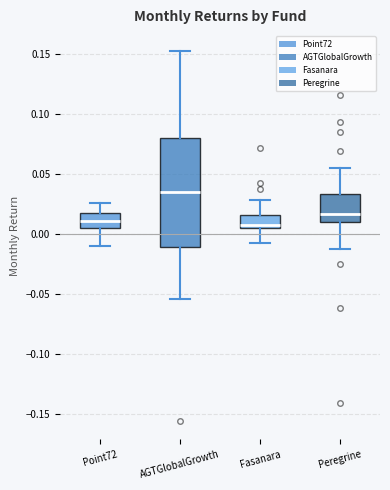

Which box is the tallest, from its lower edge to its upper edge?

AGTGlobalGrowth